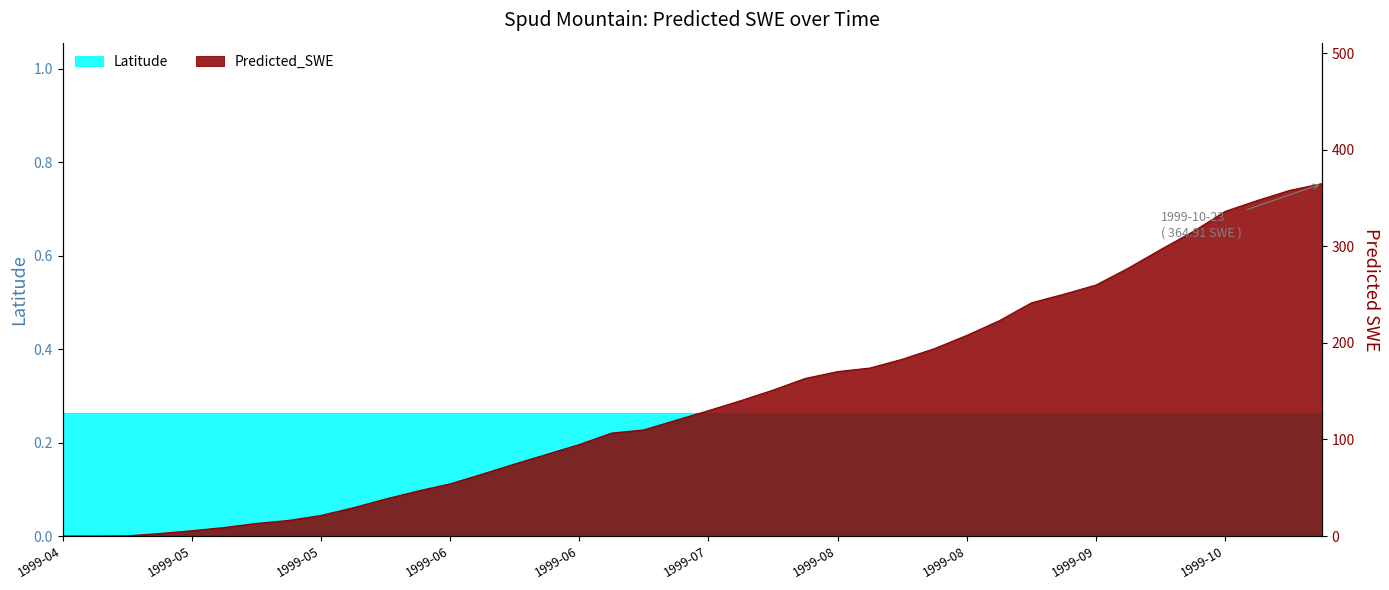

What is the label of the 1st point from the right?

1999-10-23